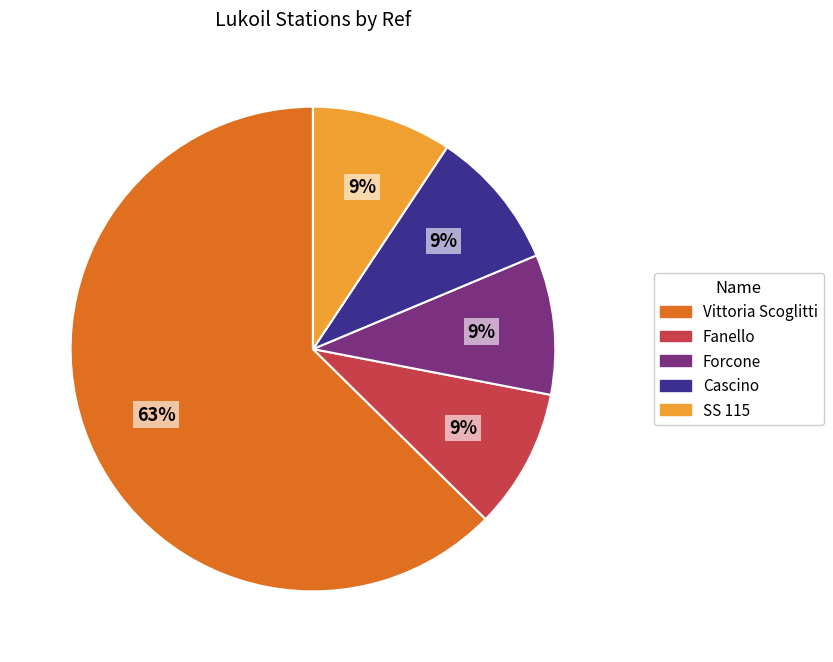

Is it true that Cascino is 16% of the pie?

False